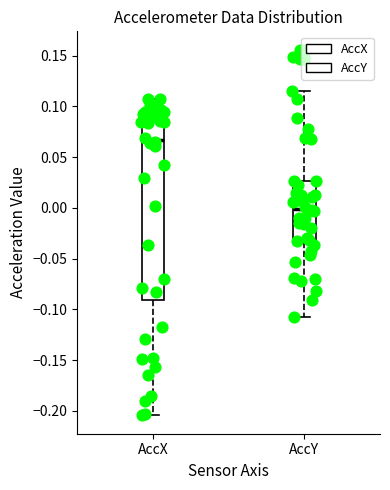

Which box's median line is the lowest?

AccY